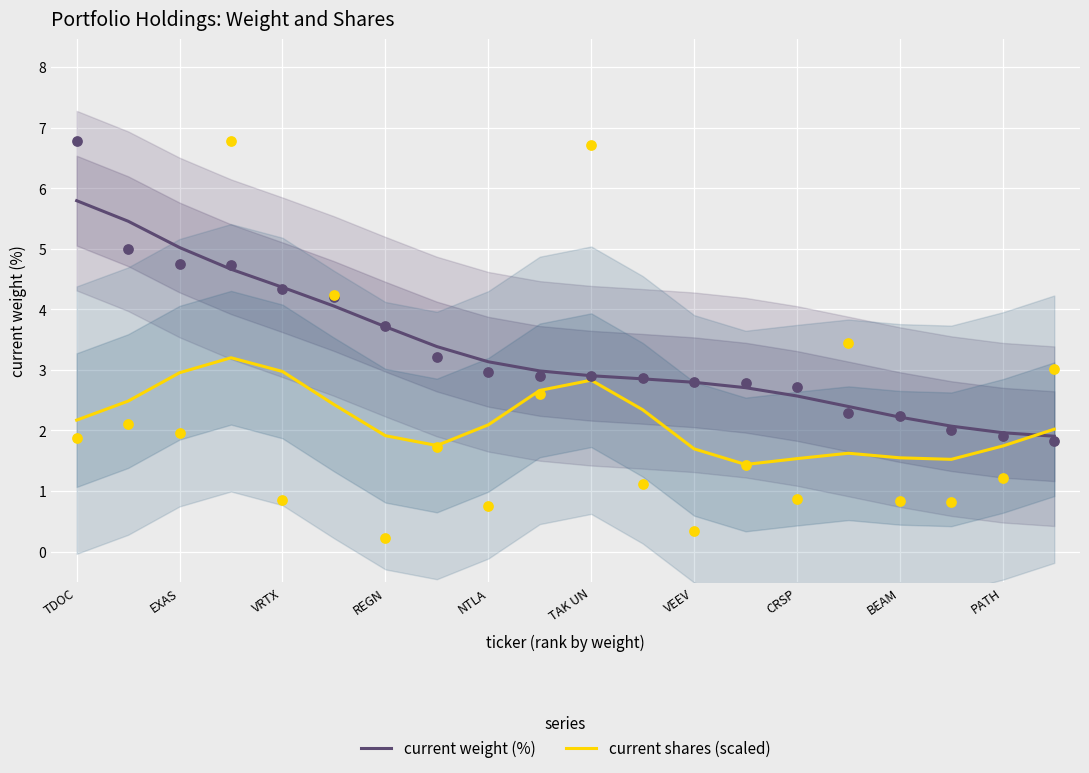

What are all the series names shown in the legend?

current weight (%), current shares (scaled)